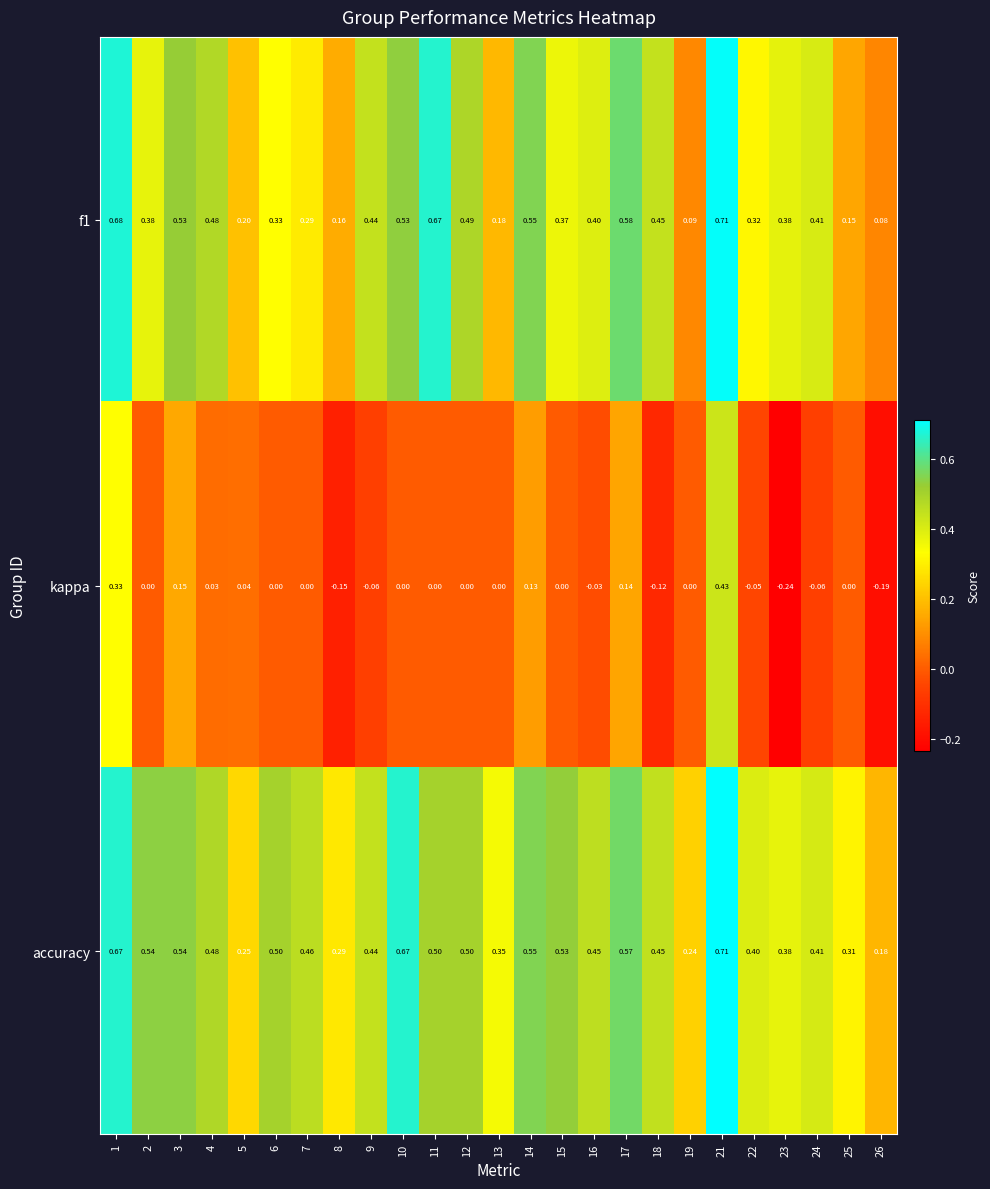

Which series has the largest total across all categories?

accuracy